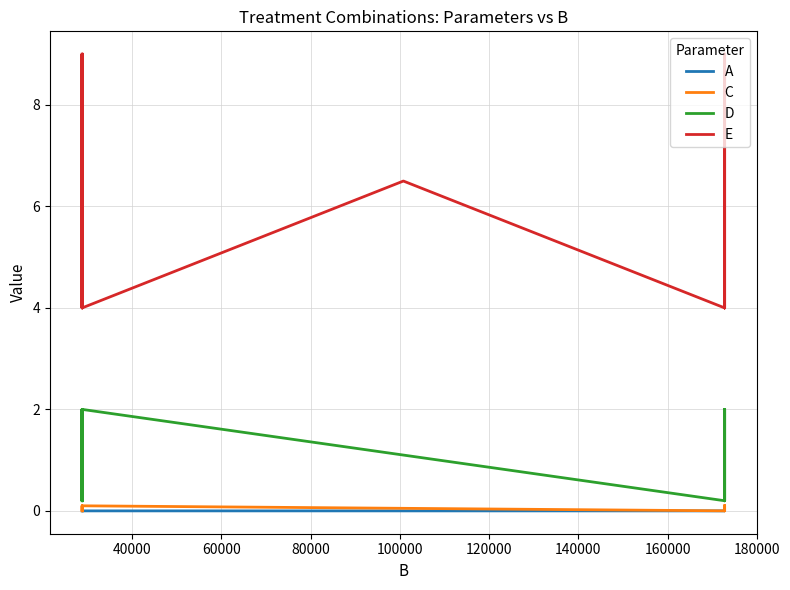

Which series has the widest spread of values?

E